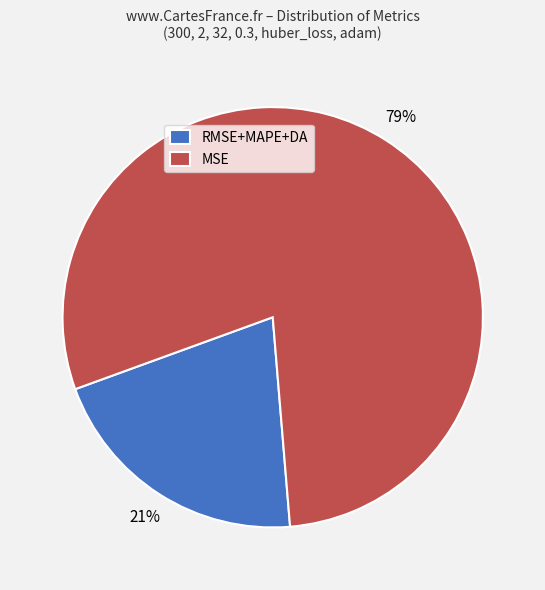

Combined, do RMSE+MAPE+DA and MSE account for over 50%?

Yes